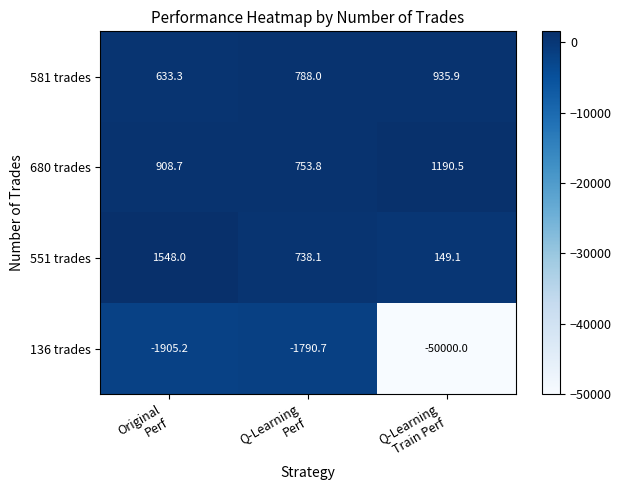

Between Original
Perf and Q-Learning
Perf, which series saw the biggest shift?

551 trades